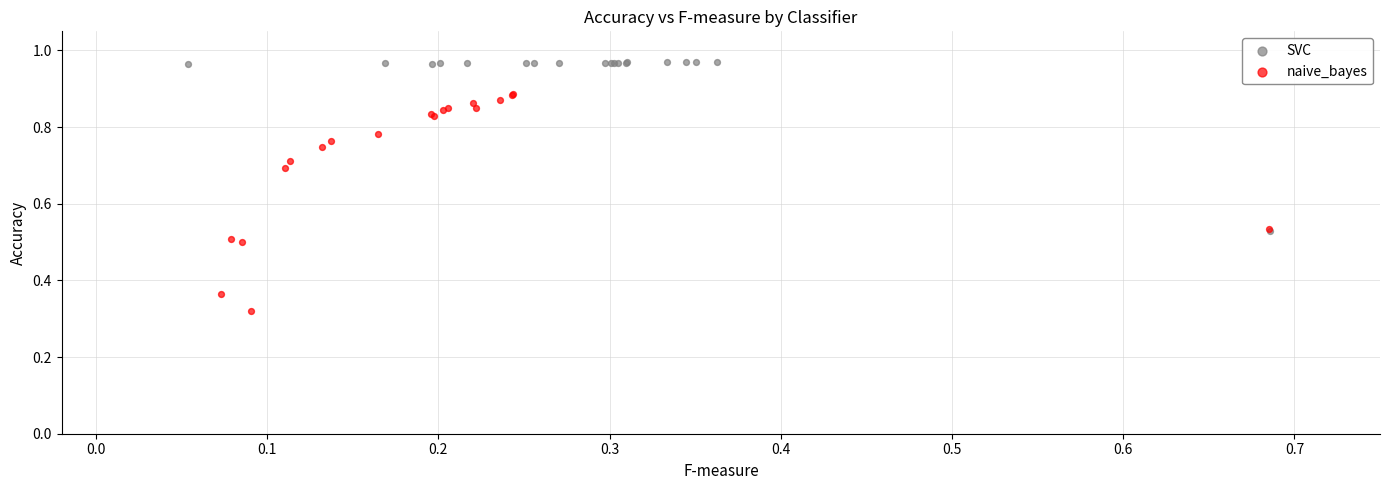

Which series has the widest spread of Y values?

naive_bayes